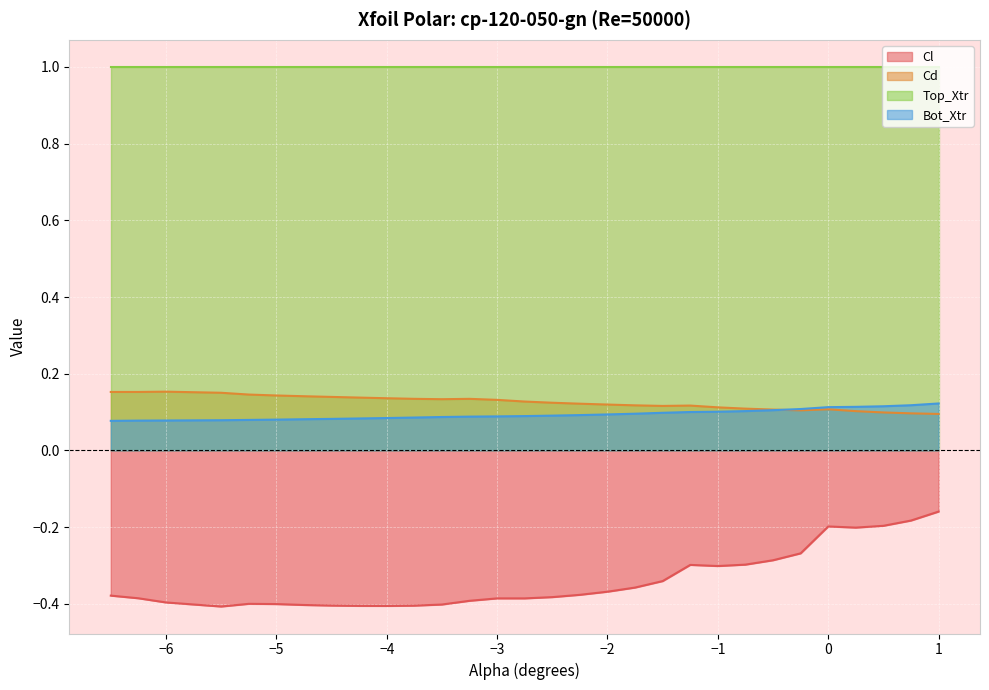

What are all the series names shown in the legend?

Cl, Cd, Top_Xtr, Bot_Xtr